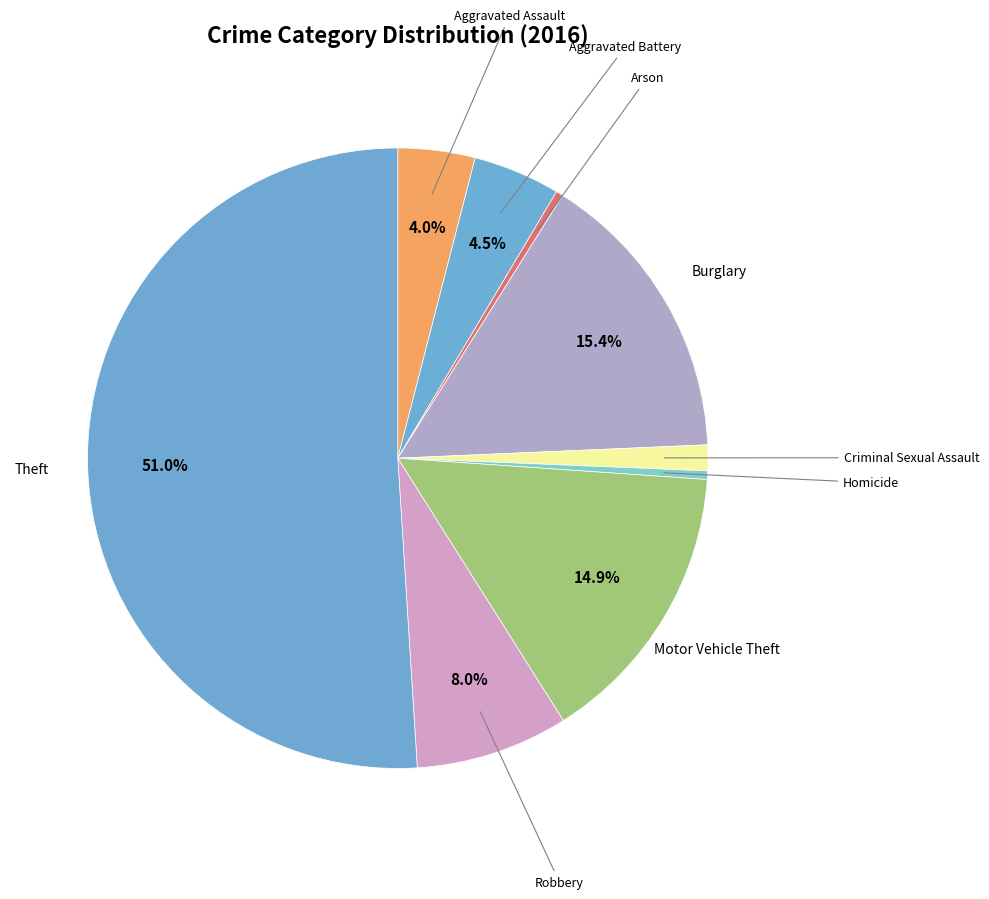

What is the smallest slice in the pie chart?

Arson